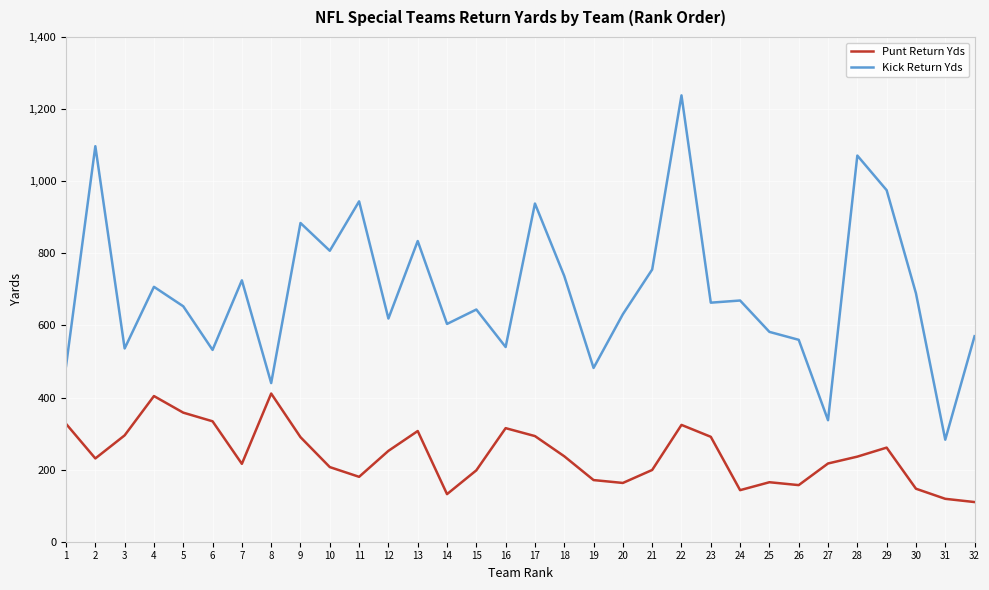

What is the average value of the Punt Return Yds series?

240